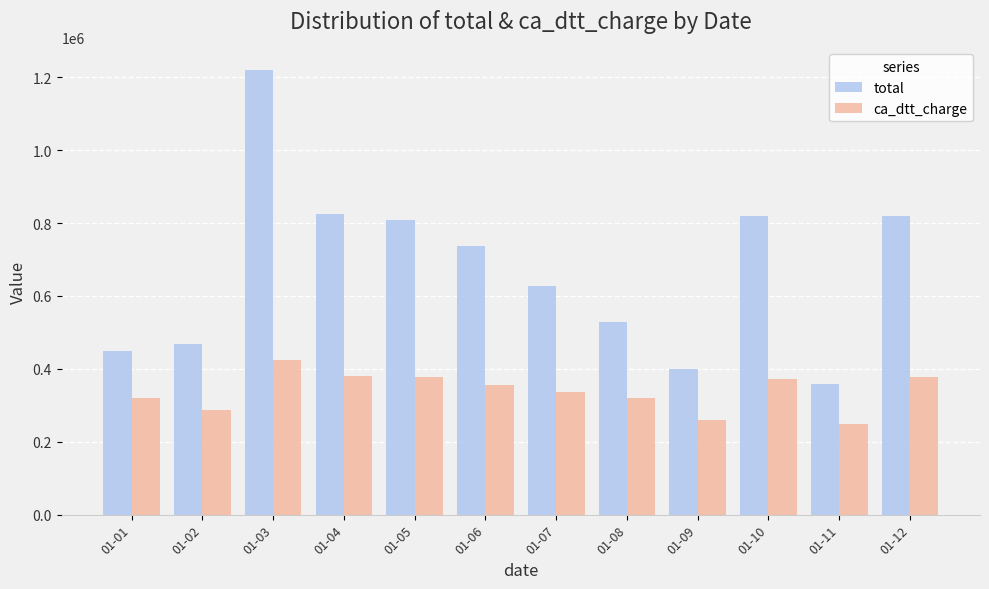

What is the spread (max minus min) of values at 01-07?

291114